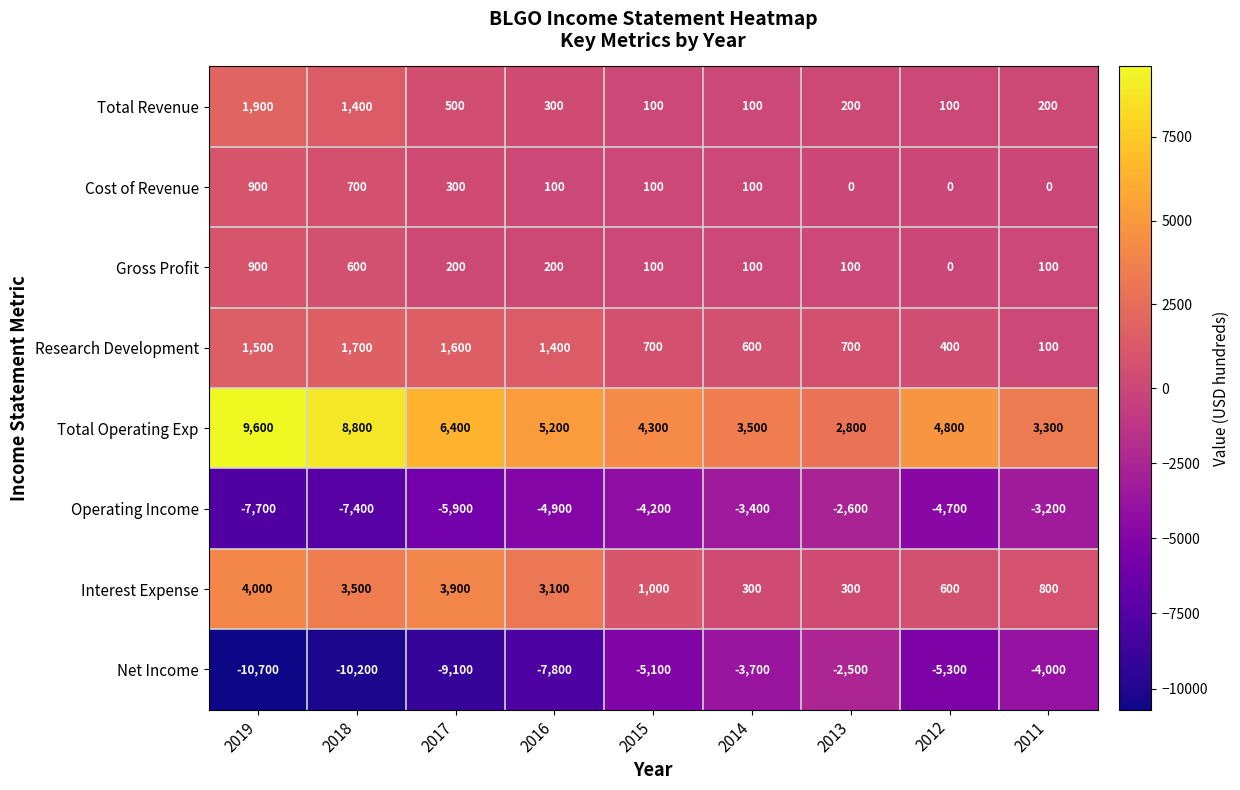

At which label does Gross Profit first exceed 100?

2019